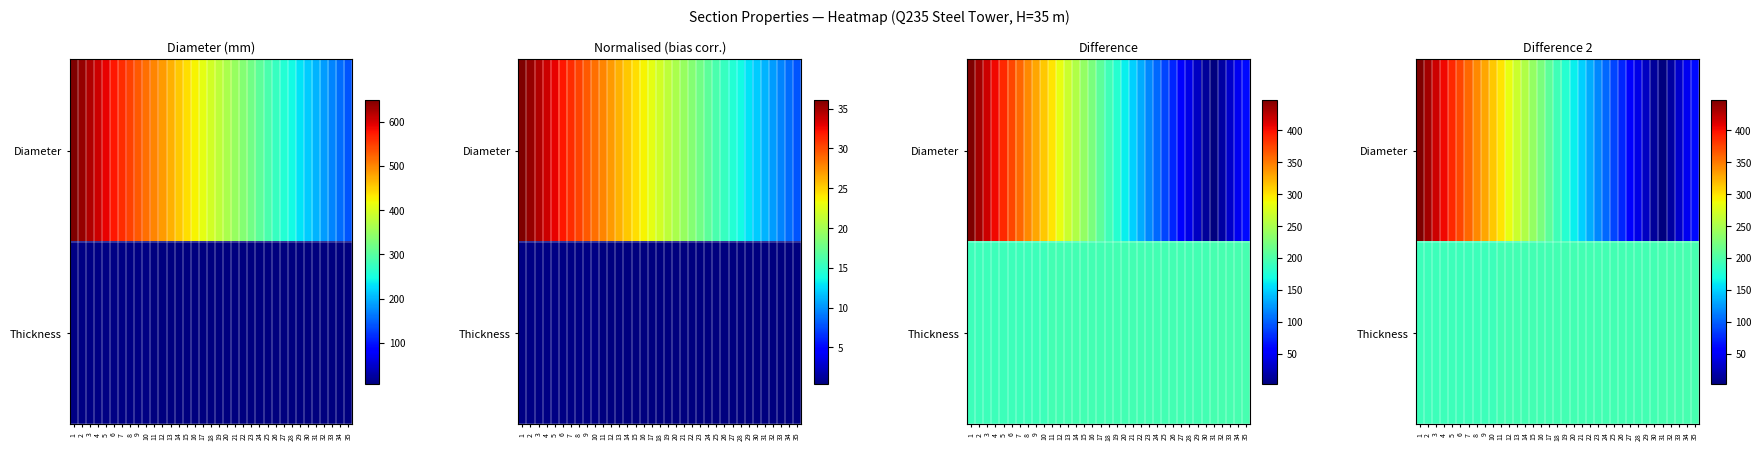

List the series in order of their peak value, highest first.

Diameter, Thickness